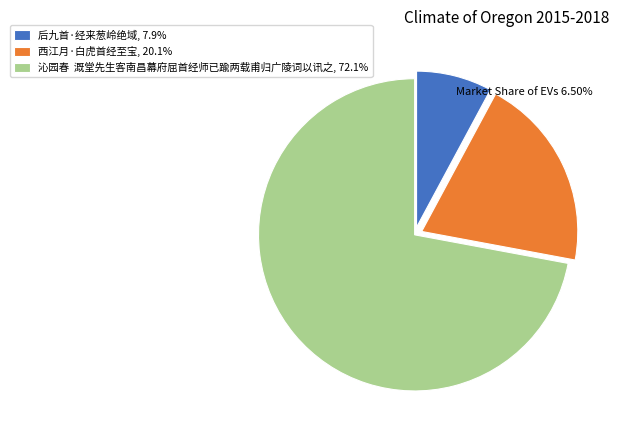

Is there any slice that represents more than half of the pie?

Yes